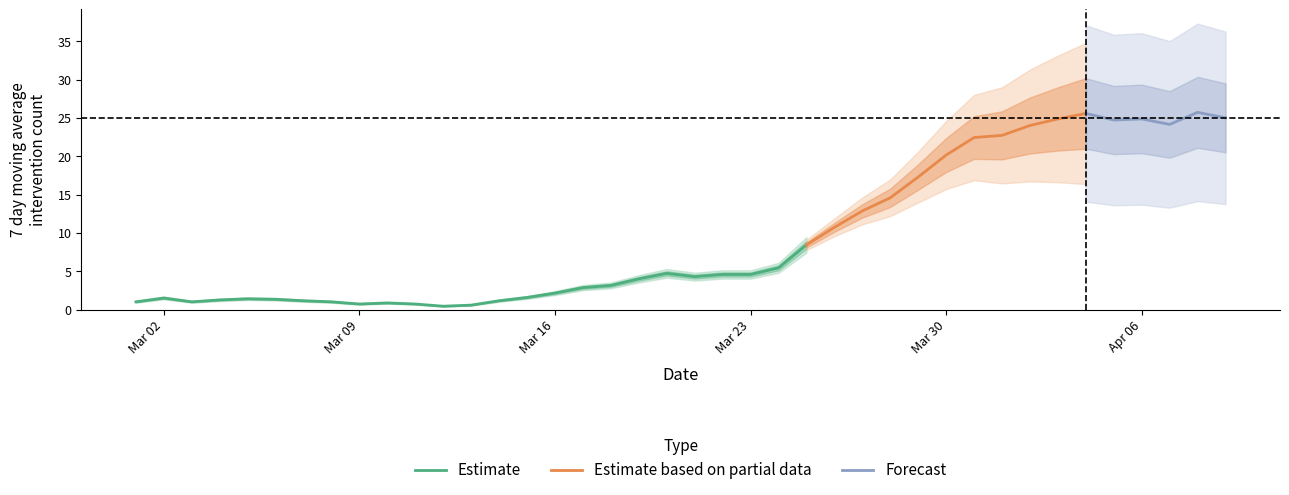

Reading left to right, transcribe all the data shown in this chart.

1.0	1.5	1.0	1.2	1.4	1.3	1.1	1.0	0.7	0.9	0.7	0.4	0.6	1.1	1.6	2.1	2.9	3.1	4.0	4.7	4.3	4.6	4.6	5.4	8.4	10.7	12.9	14.6	17.3	20.1	22.4	22.7	24.0	24.9	25.6	24.7	24.9	24.1	25.7	25.0